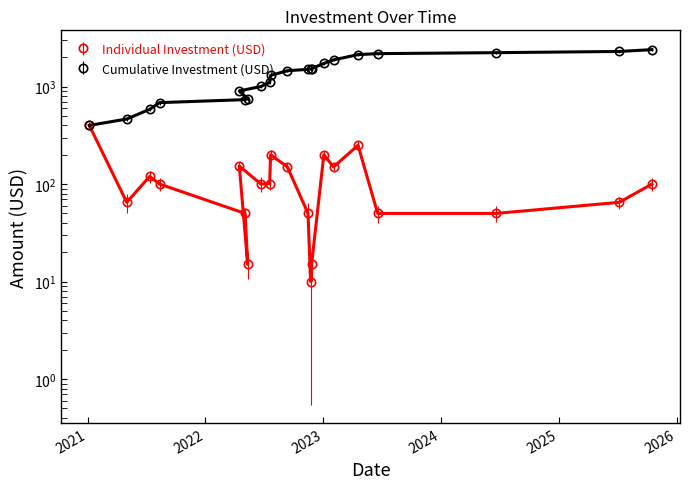

What is the change in value from 2021-08-12 to 2023-06-19?

-50